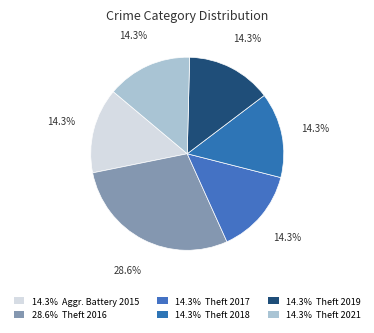

How many slices are in this pie chart?

6